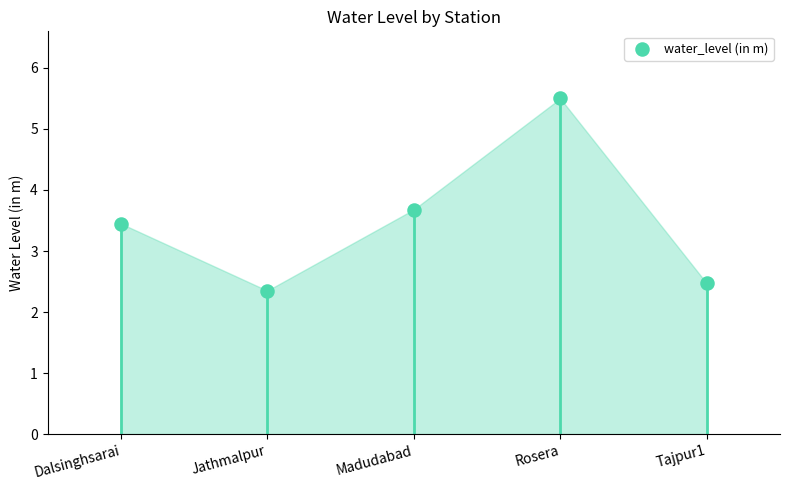

What is the change in value from Dalsinghsarai to Jathmalpur?

-1.1